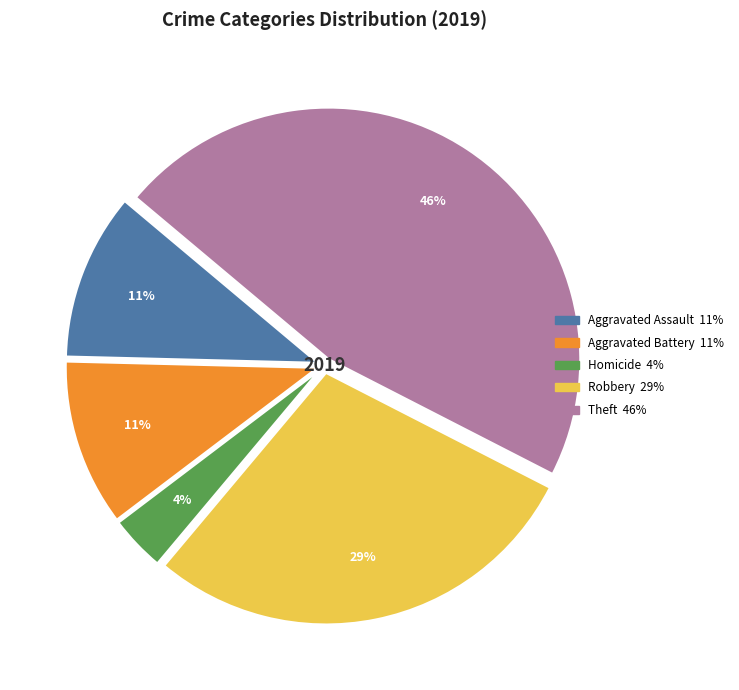

Is there a majority slice in this chart?

No